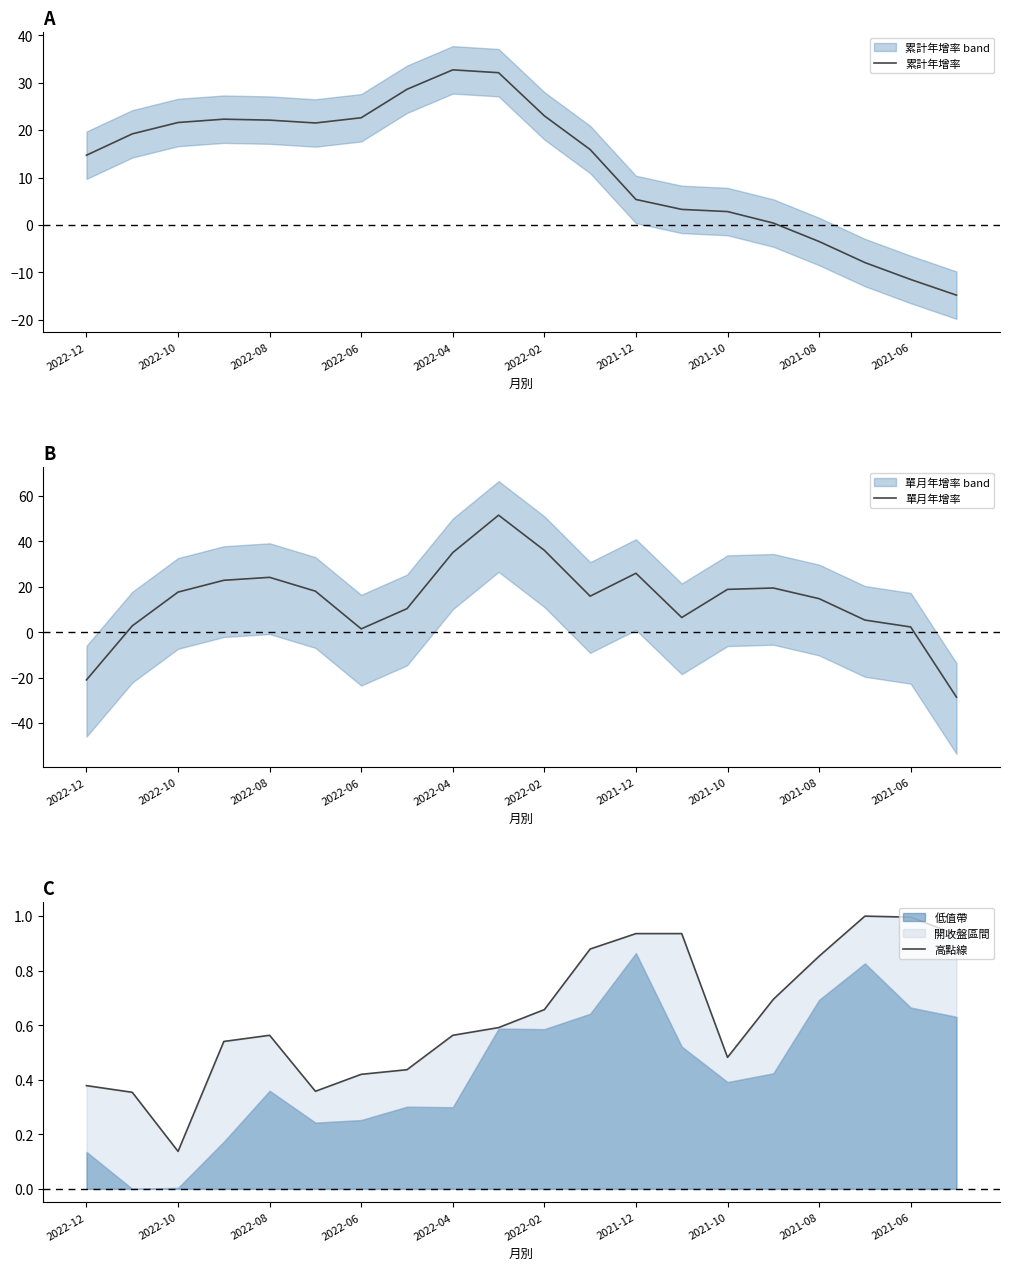

Is it true that 單月年增率 equals 52.1 at 2022-04?

False